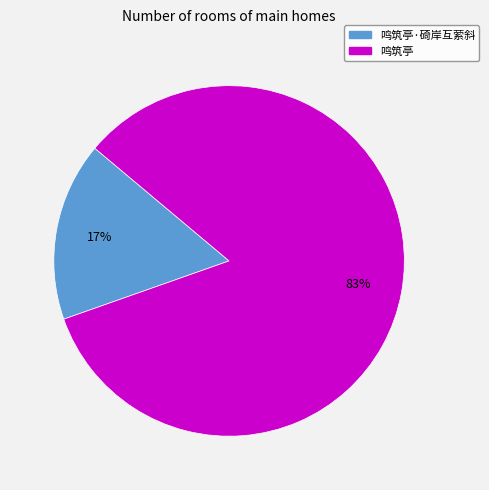

To the nearest percent, what is the average slice percentage?

50%